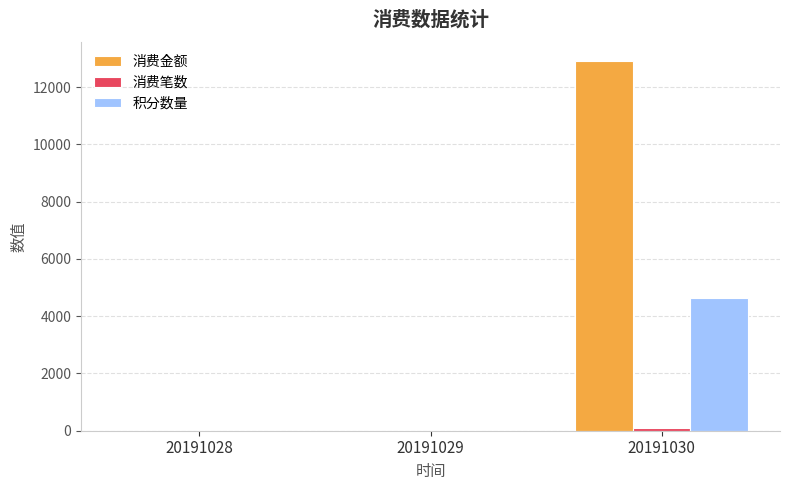

Is the value of 积分数量 at 20191030 greater than the value of 消费金额 at 20191030?

No